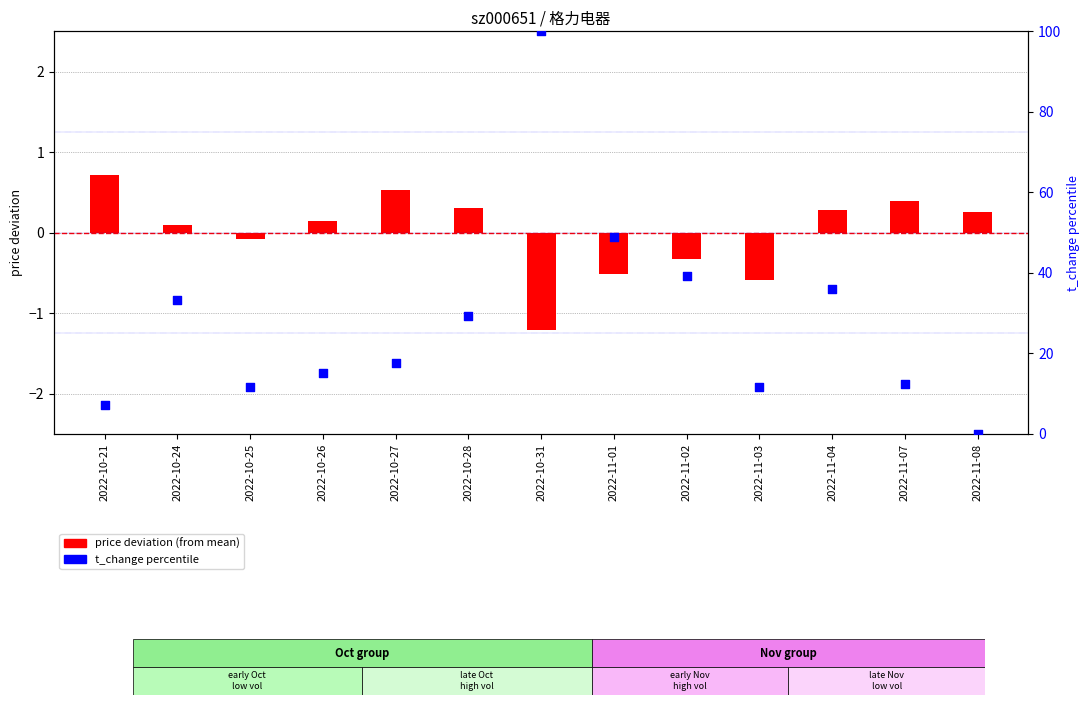

What are all the series names shown in the legend?

price deviation (from mean), t_change percentile